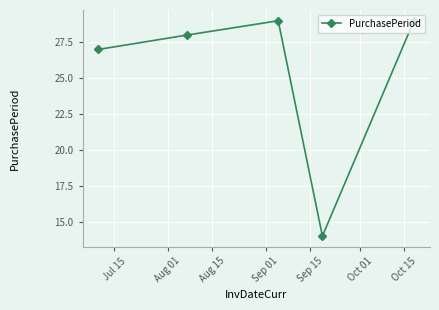

What is the minimum value shown in the chart?

14